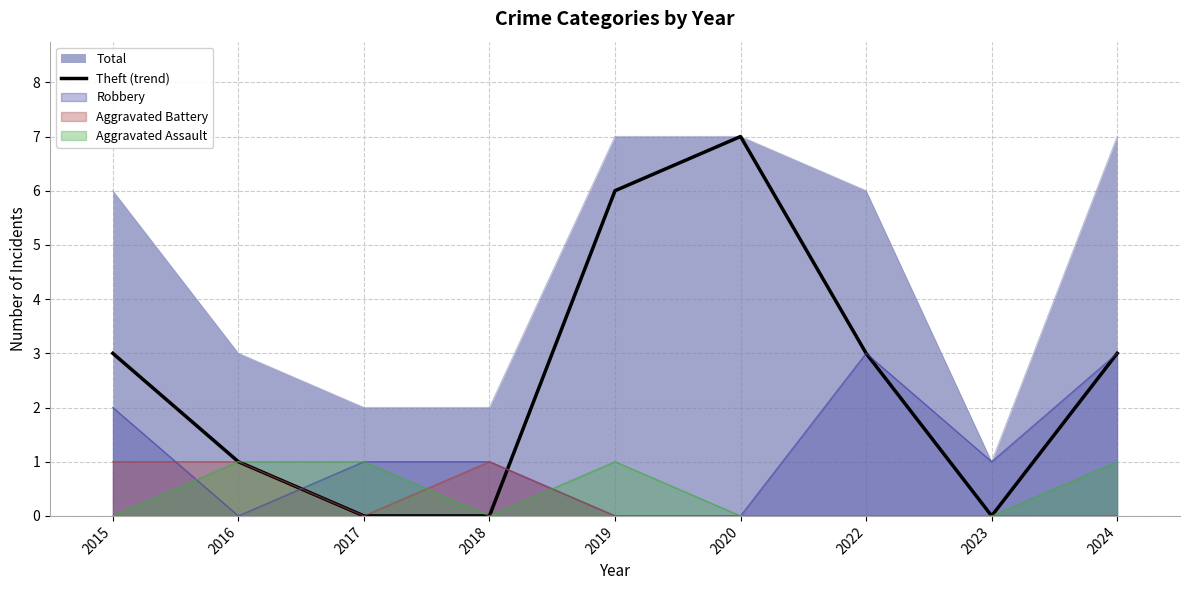

How many categories are shown in the chart?

9